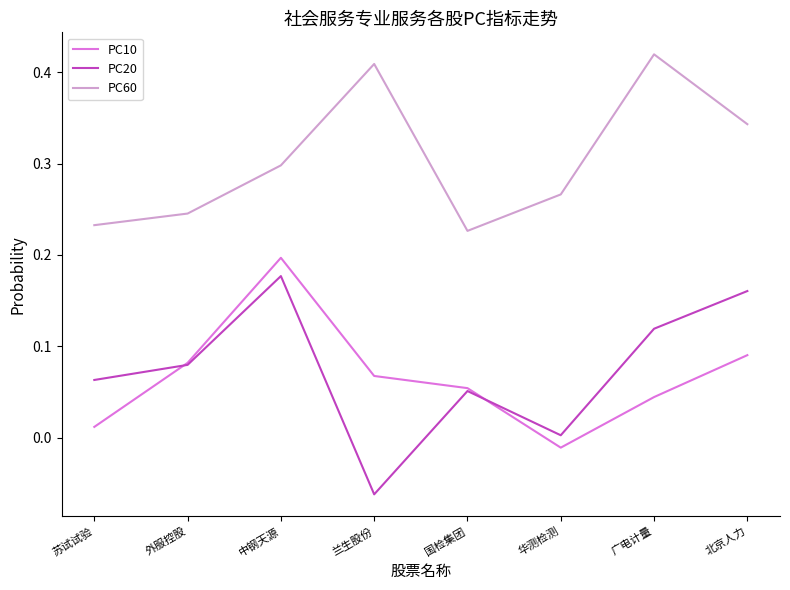

True or false: PC60 has a value of 0.4 at 苏试试验.

False